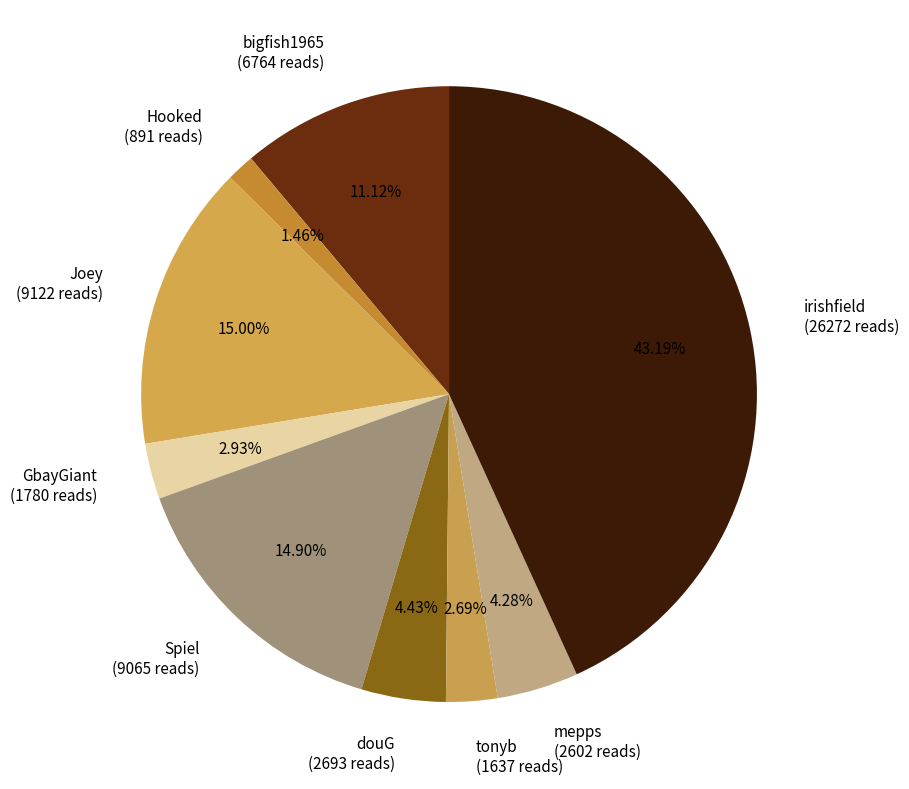

What is the largest slice in the pie chart?

irishfield (26272 reads)